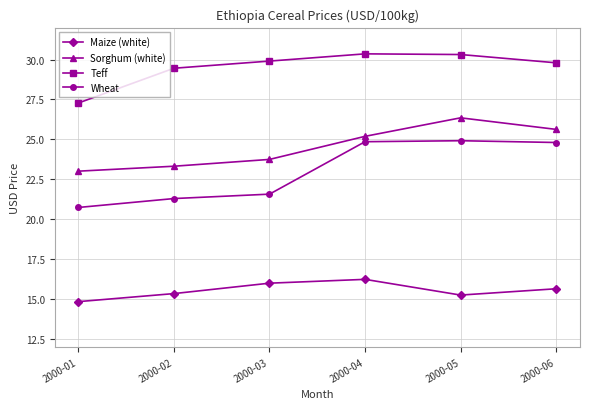

True or false: Sorghum (white) and Maize (white) intersect in this chart.

False